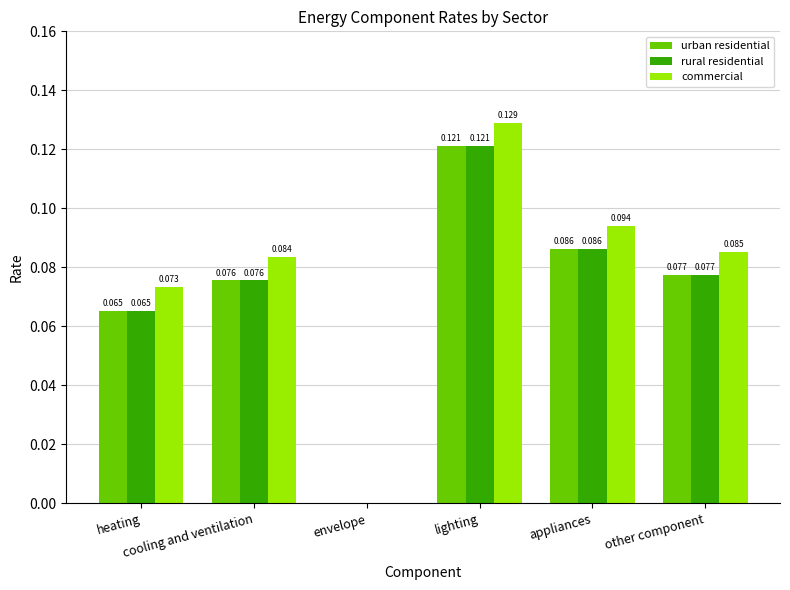

Which series has the largest total across all categories?

commercial